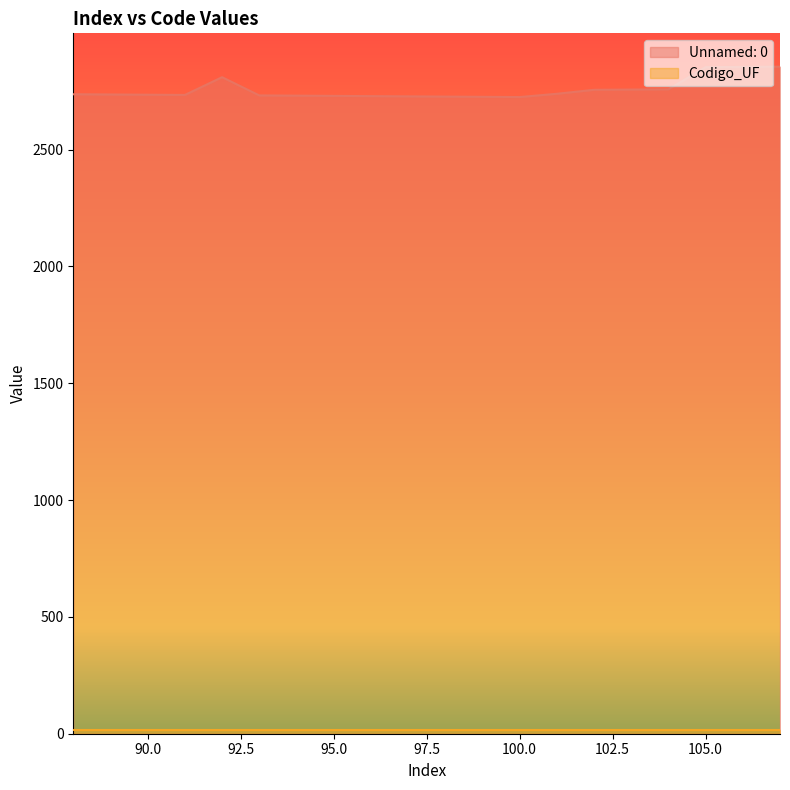

Which has a higher value, 88 or 91?

88